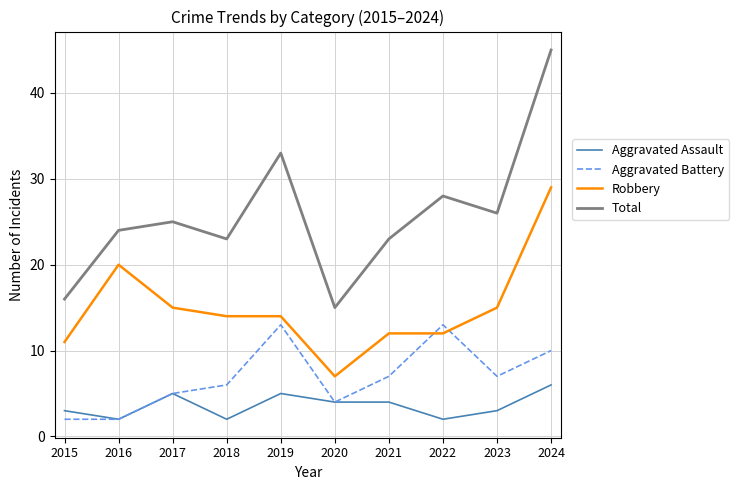

True or false: Total and Aggravated Battery cross at least once.

False